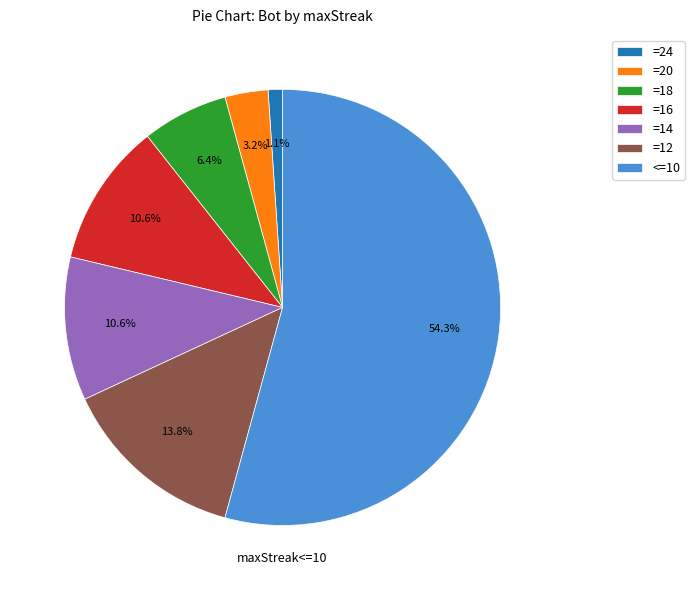

To the nearest percent, what is the difference between the largest and smallest slice percentages?

53%